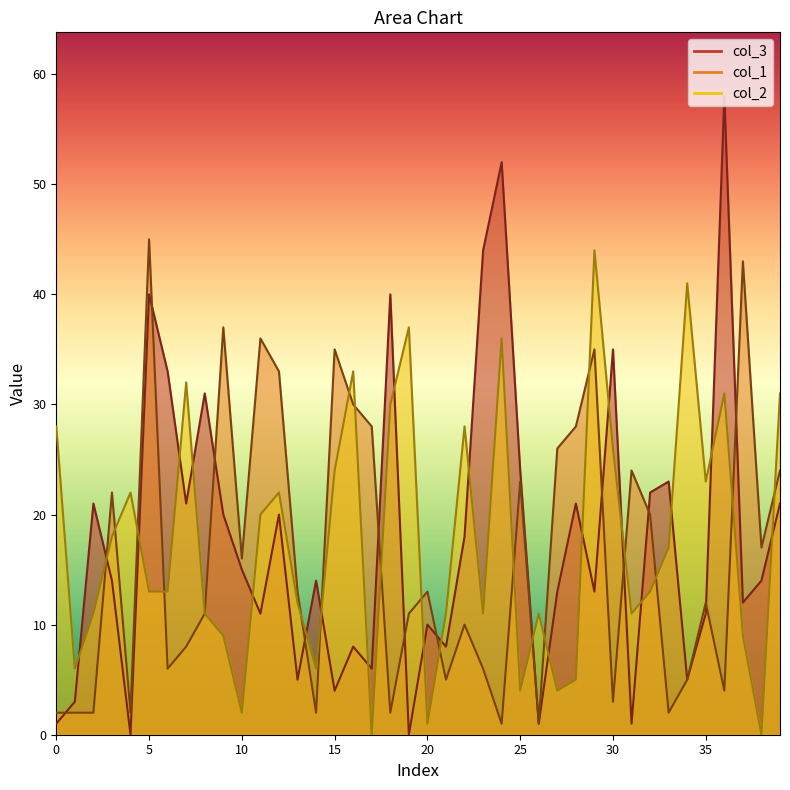

Which series changed the most between 8 and 18?

col_2